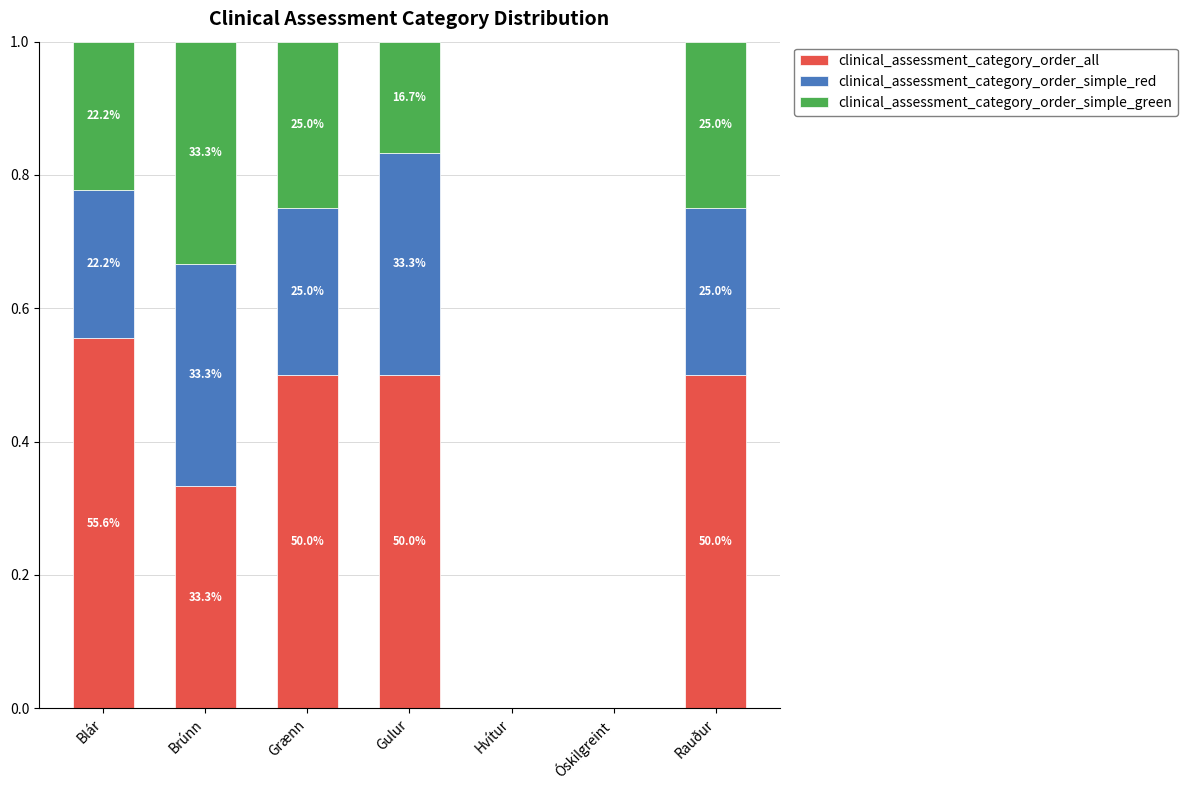

The clinical_assessment_category_order_simple_green series shows 0.0 at Hvítur. True or false?

True